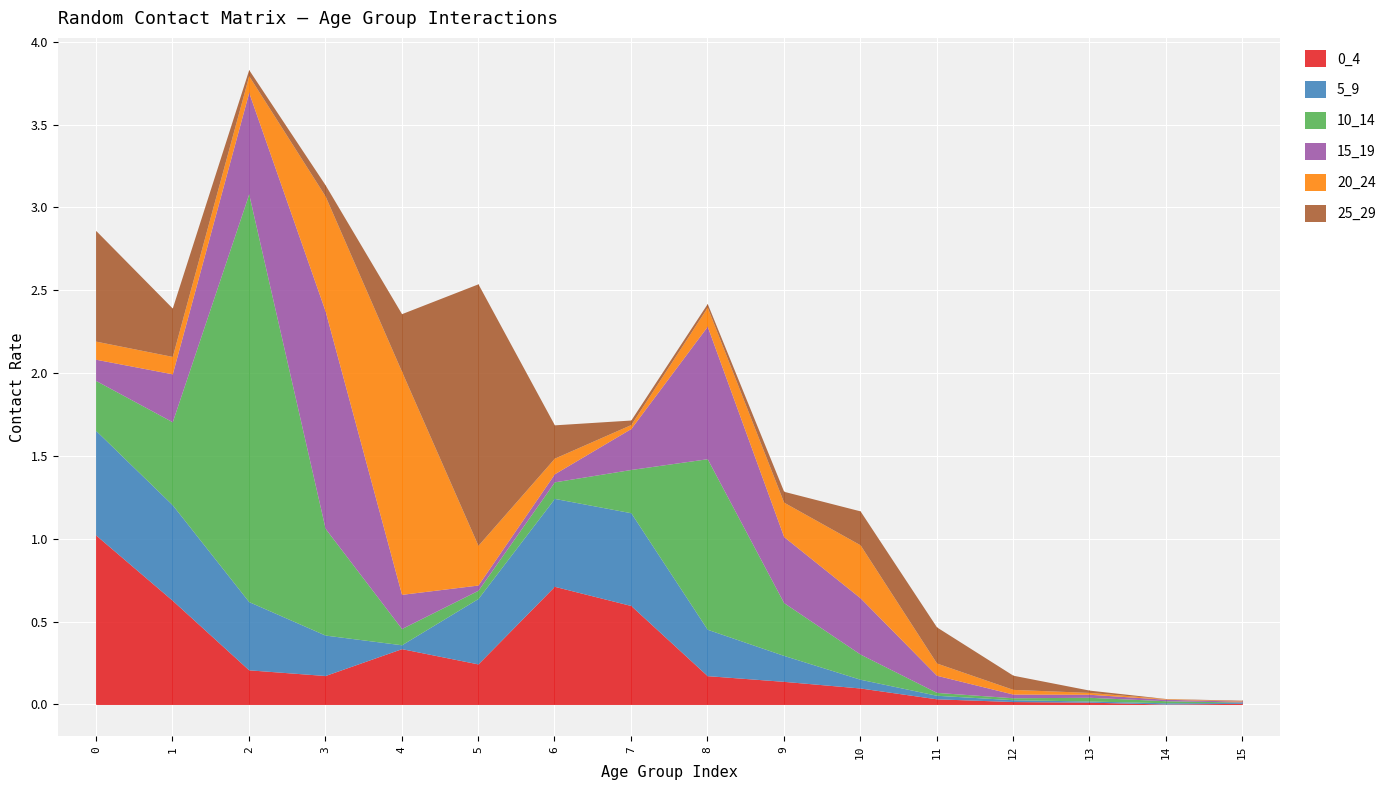

Reading right to left, what are all the values shown in this chart?

0_4: 15=0.0	14=0.0	13=0.0	12=0.0	11=0.0	10=0.1	9=0.1	8=0.2	7=0.6	6=0.7	5=0.2	4=0.3	3=0.2	2=0.2	1=0.6	0=1.0
5_9: 15=0.0	14=0.0	13=0.0	12=0.0	11=0.0	10=0.1	9=0.2	8=0.3	7=0.6	6=0.5	5=0.4	4=0.0	3=0.2	2=0.4	1=0.6	0=0.6
10_14: 15=0.0	14=0.0	13=0.0	12=0.0	11=0.0	10=0.2	9=0.3	8=1.0	7=0.3	6=0.1	5=0.0	4=0.1	3=0.6	2=2.5	1=0.5	0=0.3
15_19: 15=0.0	14=0.0	13=0.0	12=0.0	11=0.1	10=0.3	9=0.4	8=0.8	7=0.2	6=0.0	5=0.0	4=0.2	3=1.3	2=0.6	1=0.3	0=0.1
20_24: 15=0.0	14=0.0	13=0.0	12=0.0	11=0.1	10=0.3	9=0.2	8=0.1	7=0.0	6=0.1	5=0.2	4=1.3	3=0.7	2=0.1	1=0.1	0=0.1
25_29: 15=0.0	14=0.0	13=0.0	12=0.1	11=0.2	10=0.2	9=0.1	8=0.0	7=0.0	6=0.2	5=1.6	4=0.3	3=0.1	2=0.0	1=0.3	0=0.7